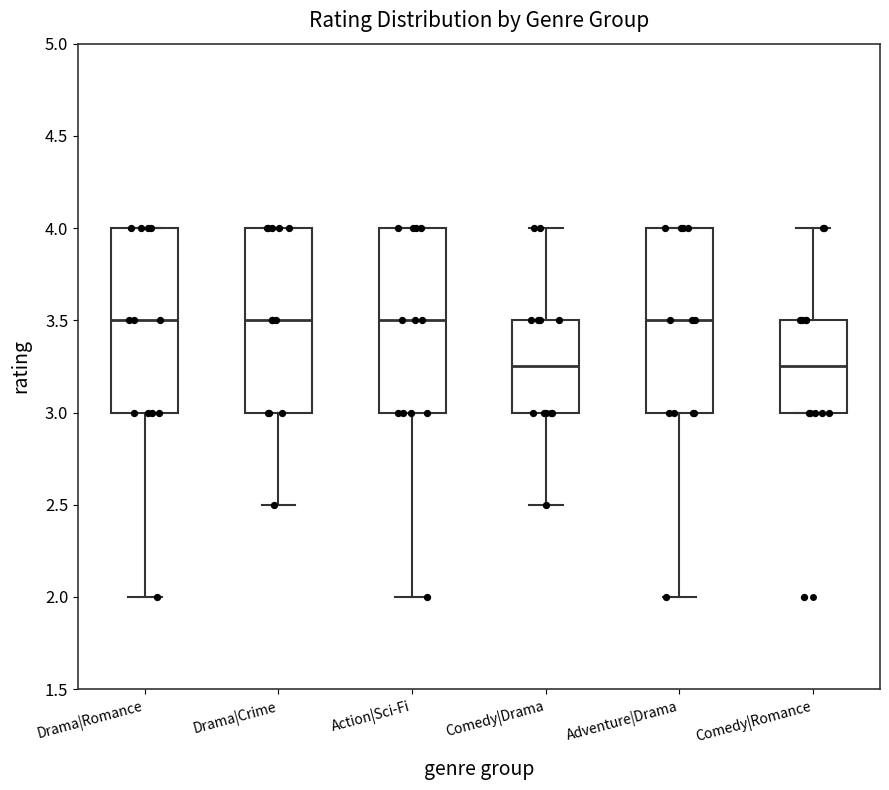

Where does the median line of the box for Drama|Crime sit on the y-axis? The values are not printed on the chart, so give them approximately, as read against the axis.

3.50